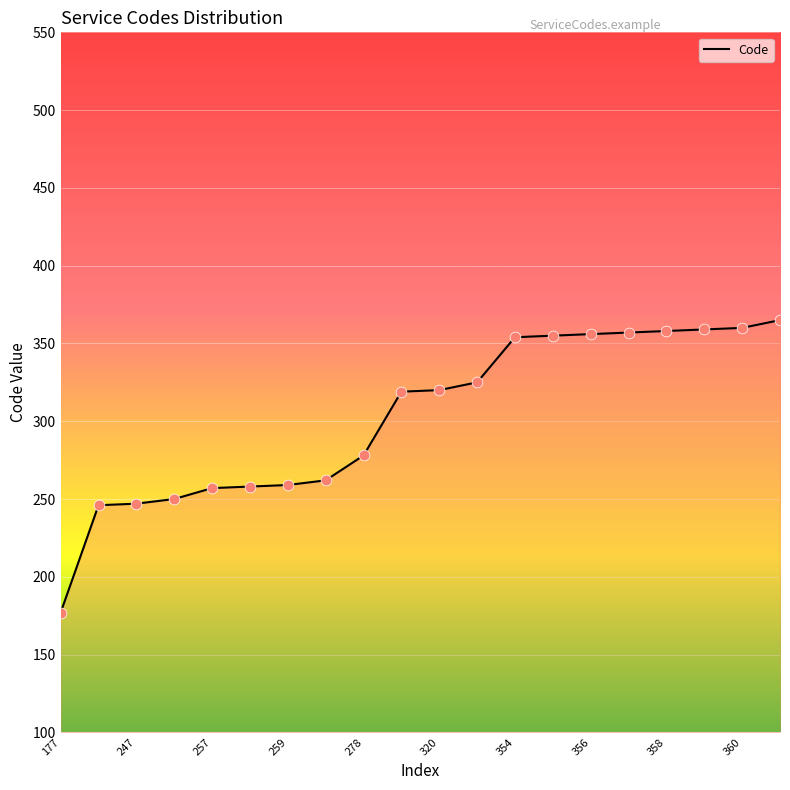

What is the greatest value displayed?

365